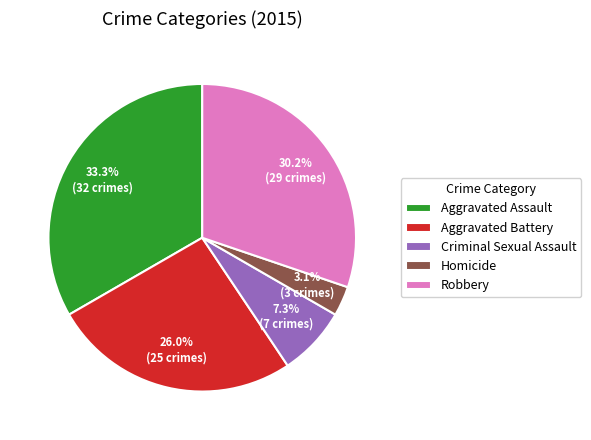

How much of the chart is everything except Robbery?

69.8%